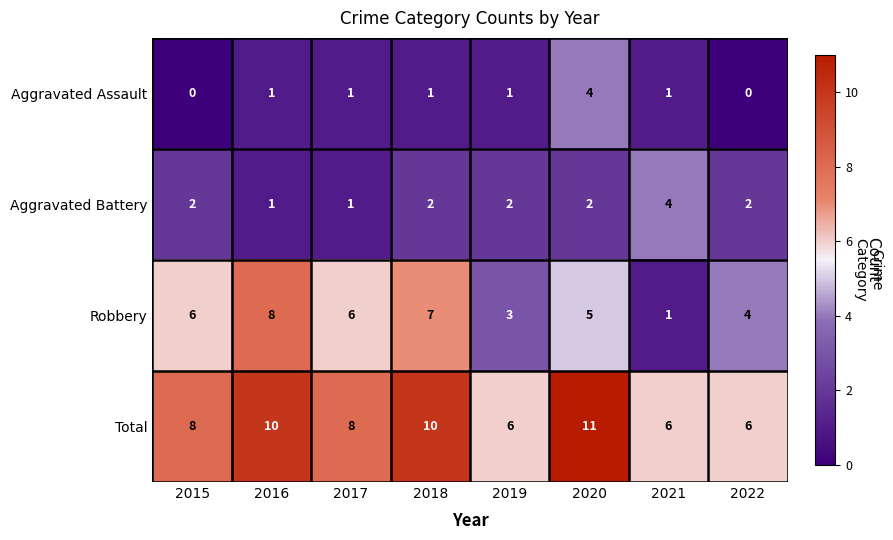

The value of Robbery at 2020 is 5. True or false?

True